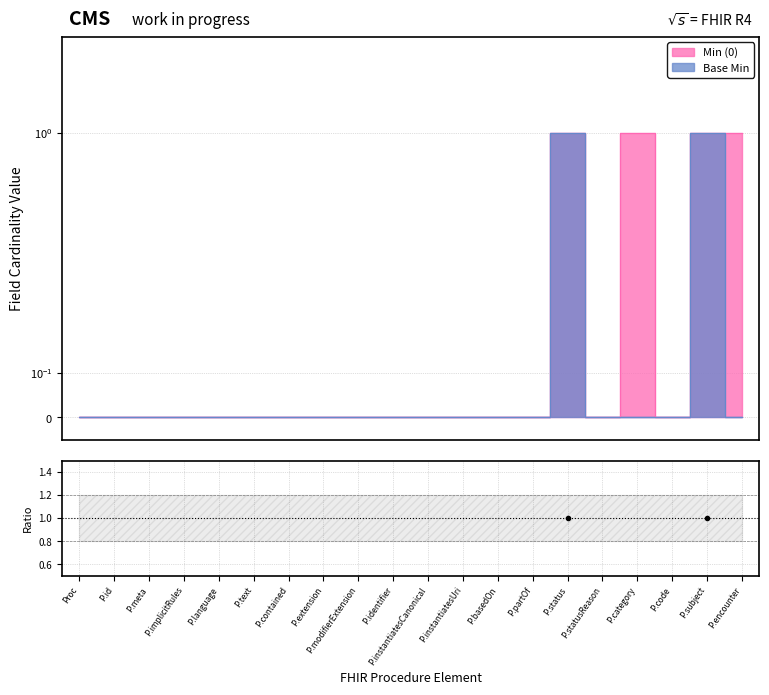

Does the chart have visible grid lines?

Yes